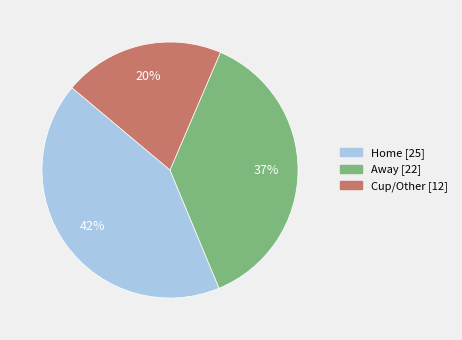

Is there any slice that represents more than half of the pie?

No